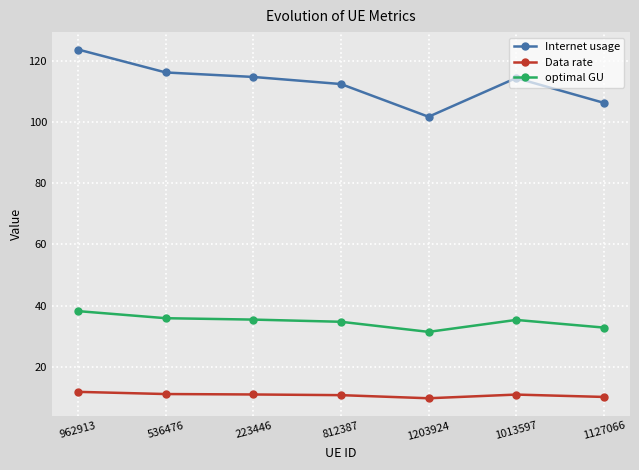

List the series in order of their overall mean, lowest first.

Data rate, optimal GU, Internet usage